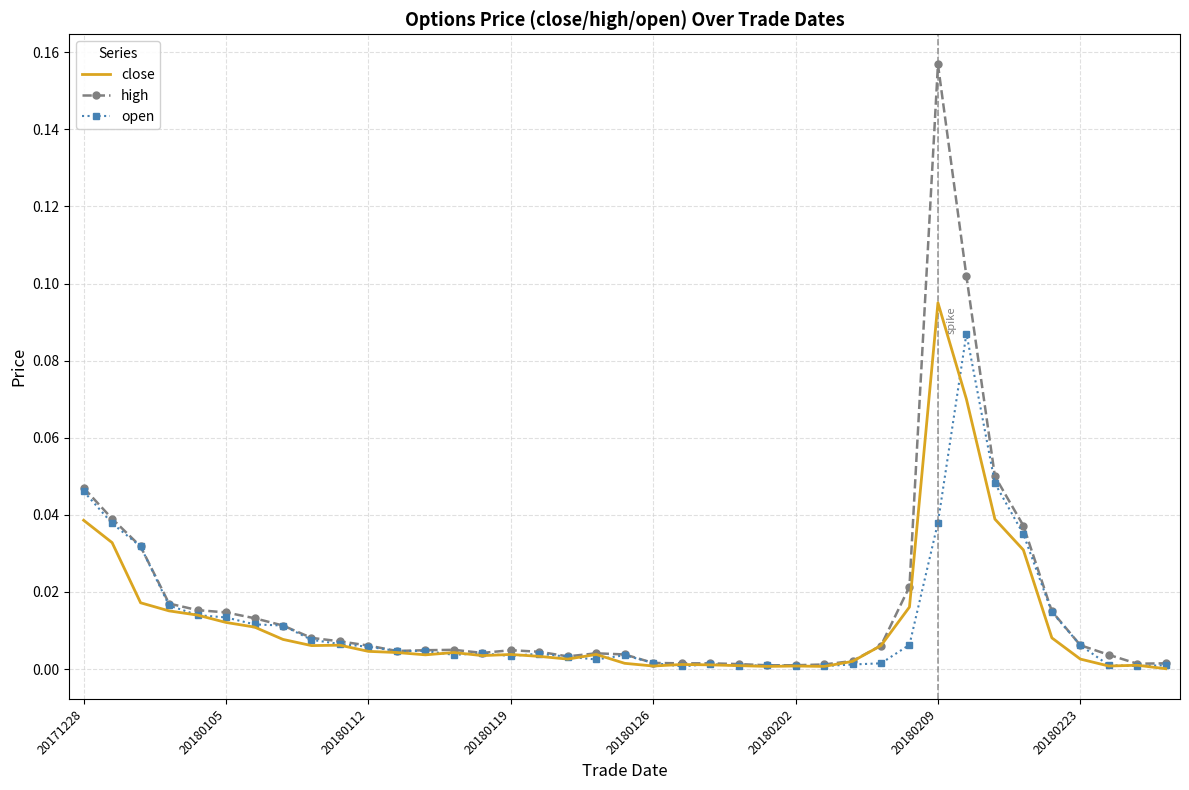

List the series in order of their peak value, highest first.

high, close, open